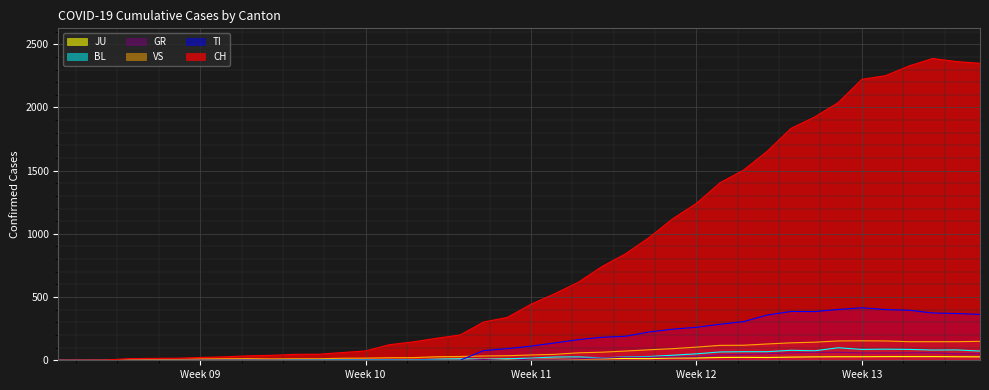

Which series has the widest spread of values?

CH